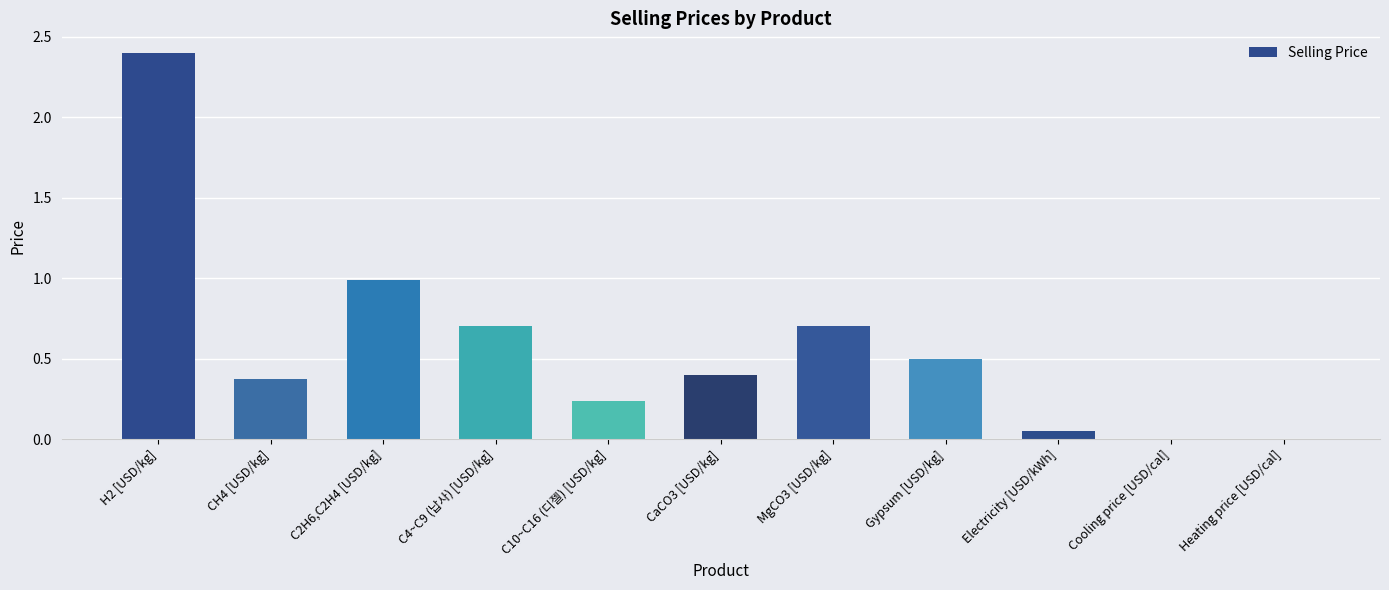

What is the sum of all values?

6.3